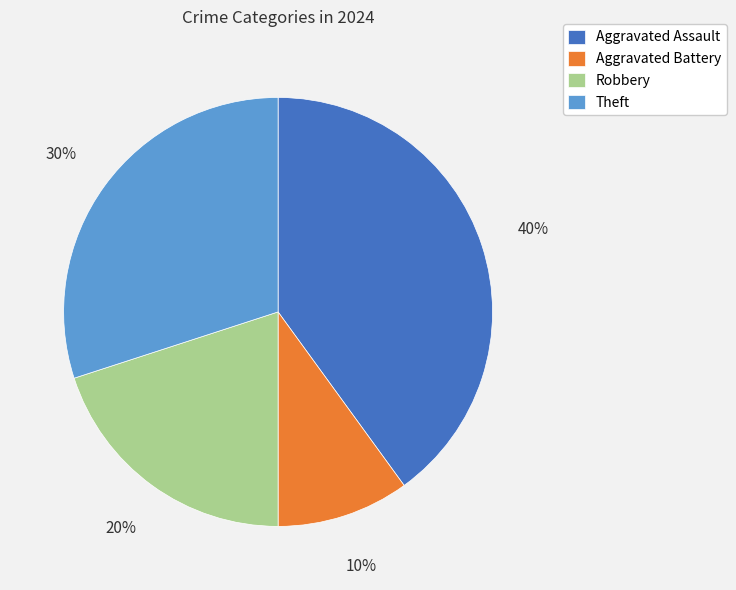

Rank the categories by value from lowest to highest.

Aggravated Battery, Robbery, Theft, Aggravated Assault